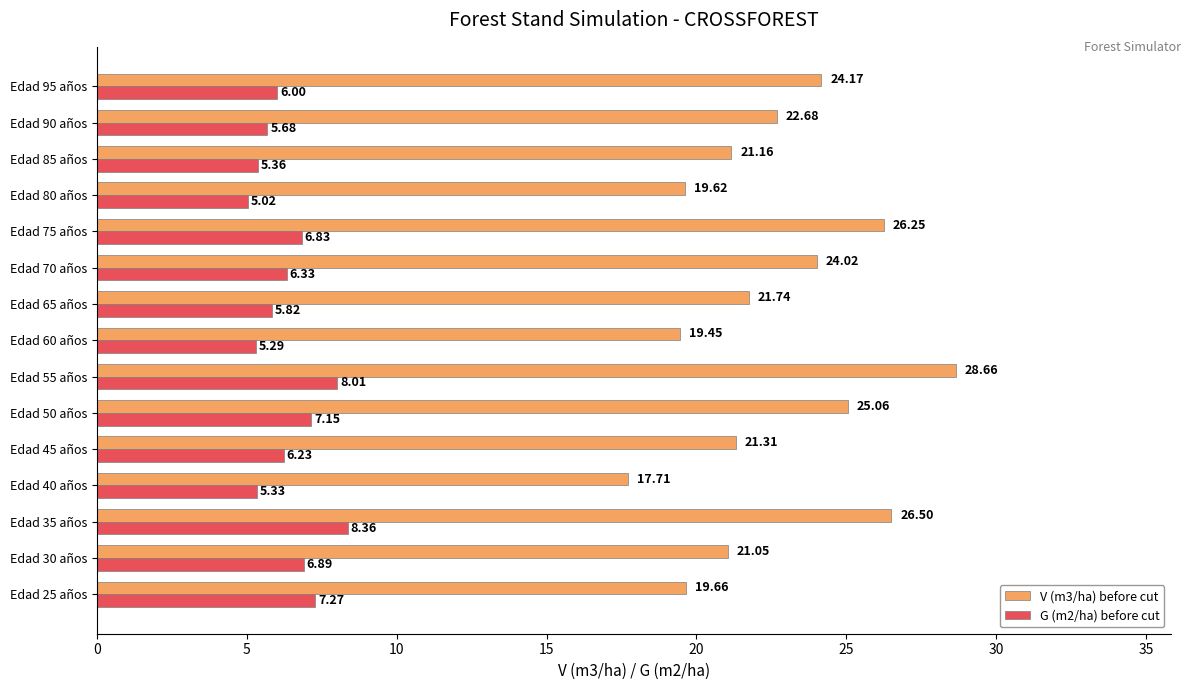

Which series has the widest spread of values?

V (m3/ha) before cut